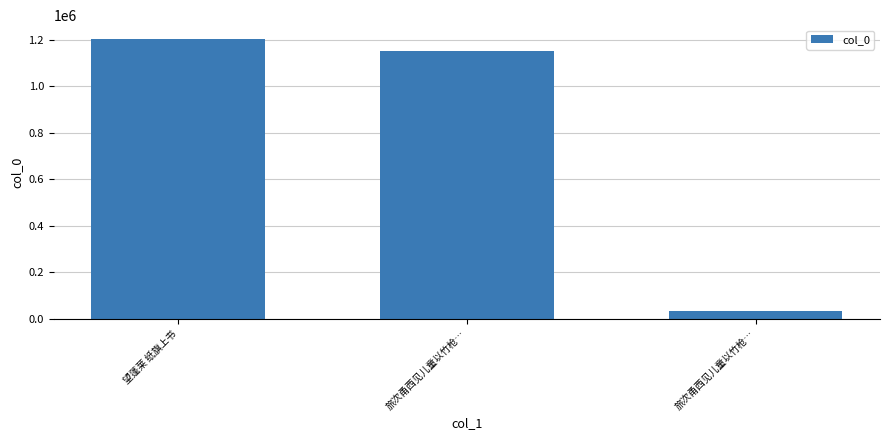

How many values are below 1152302?

1